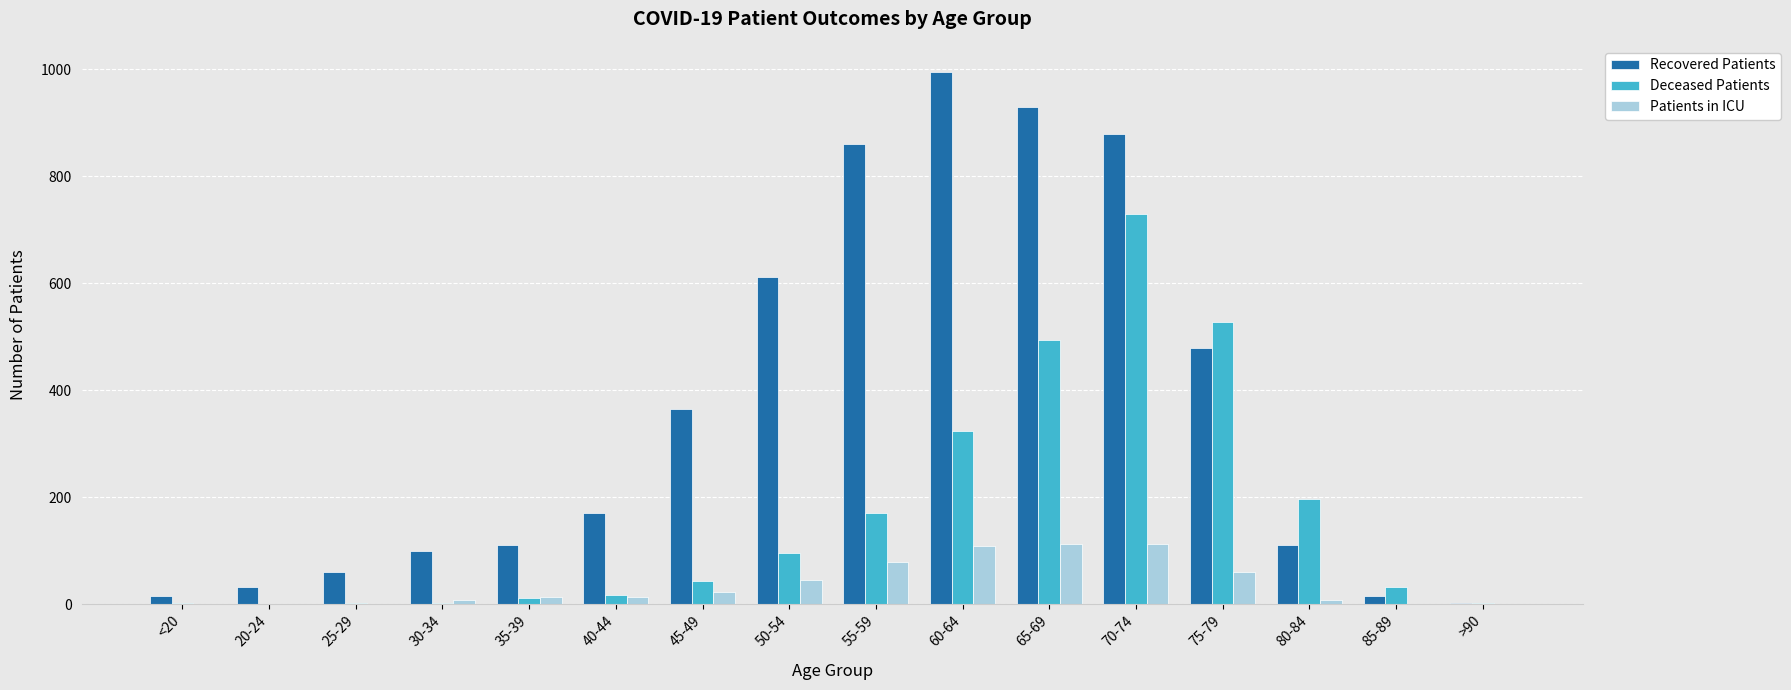

What is the sum of all Recovered Patients values?

5735